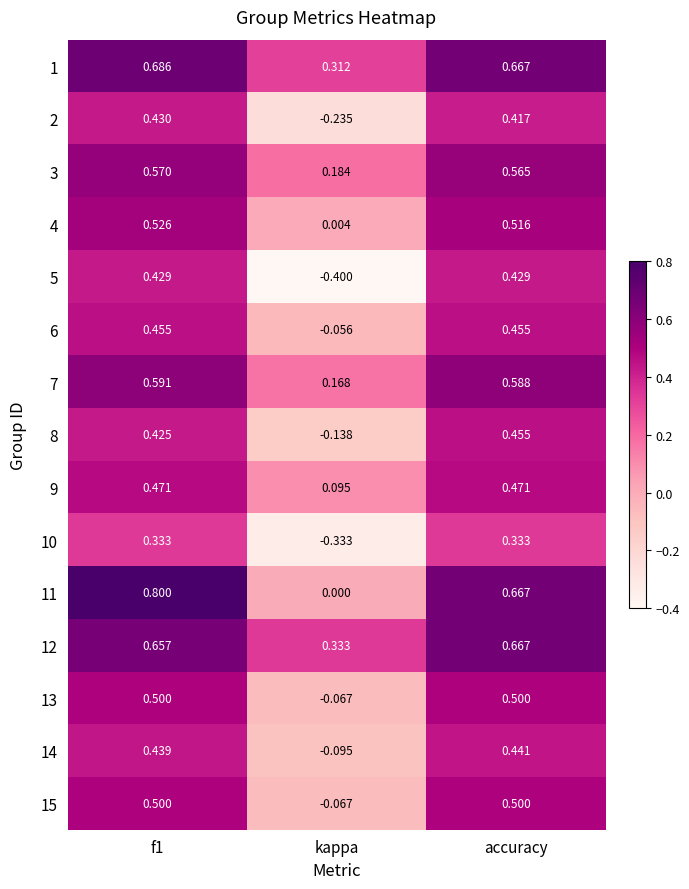

At which label does 7 reach its minimum?

kappa